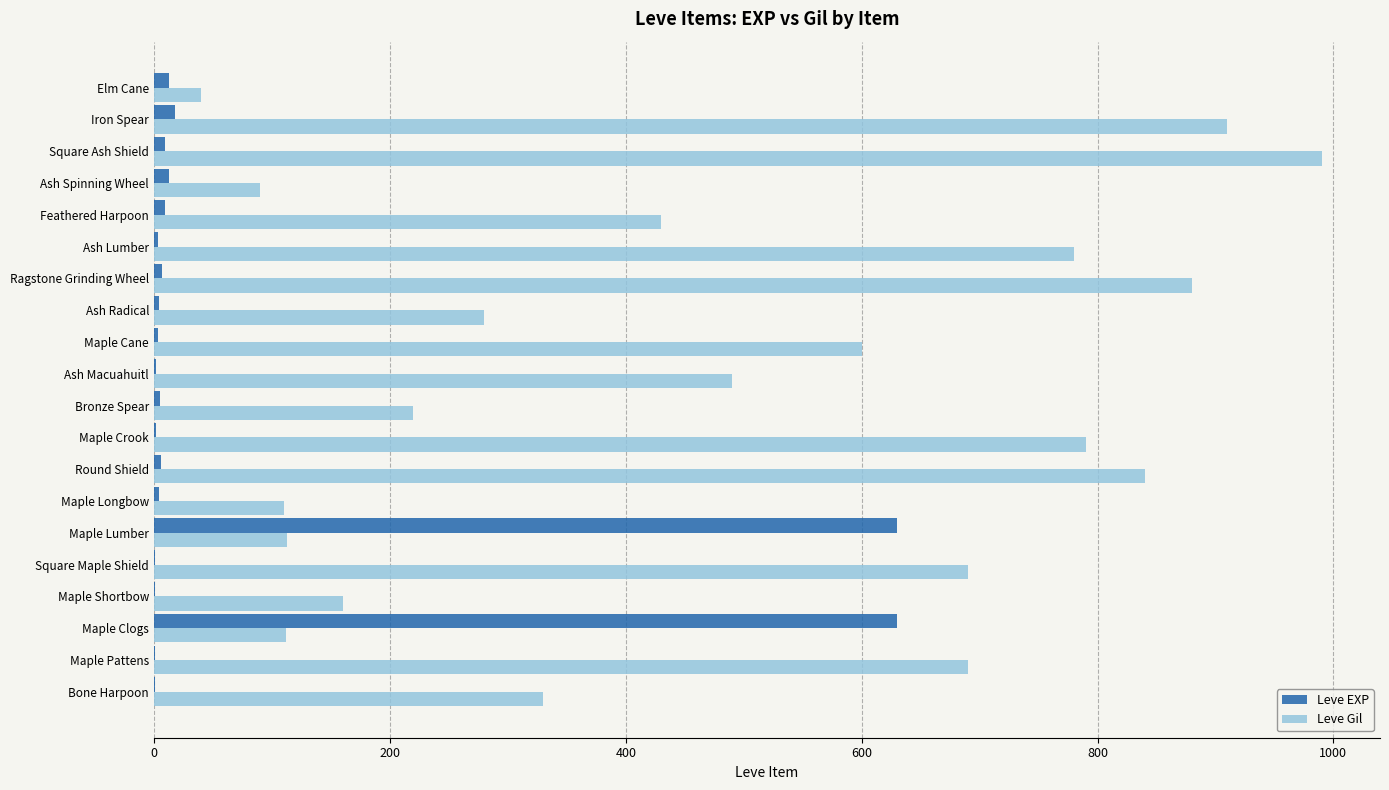

Between Bronze Spear and Feathered Harpoon, which series saw the biggest shift?

Leve Gil